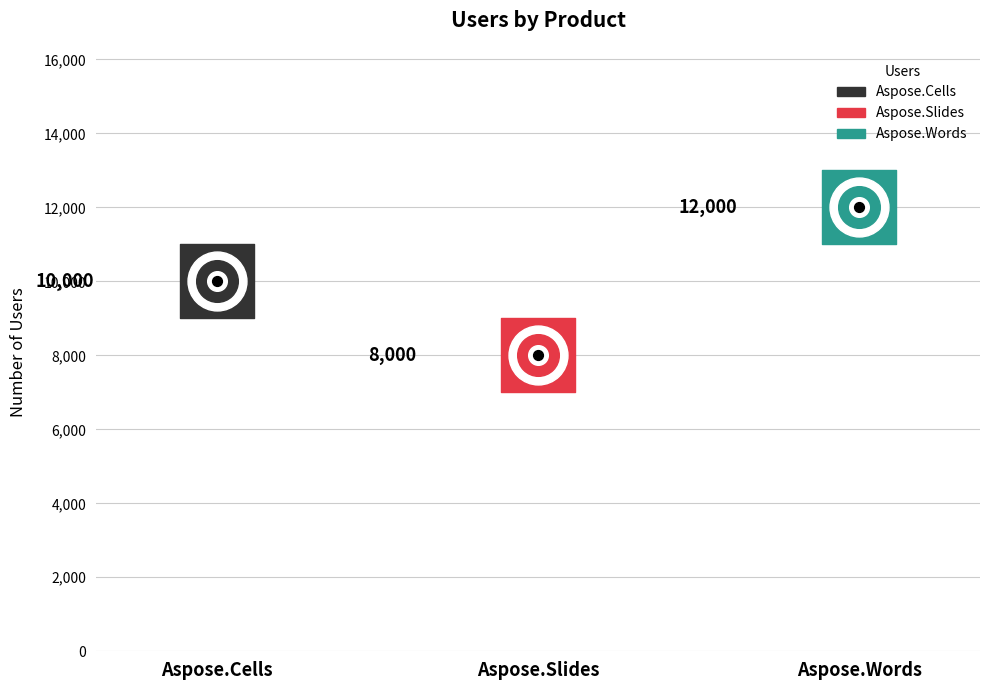

What is the change in value from Aspose.Cells to Aspose.Words?

+2000